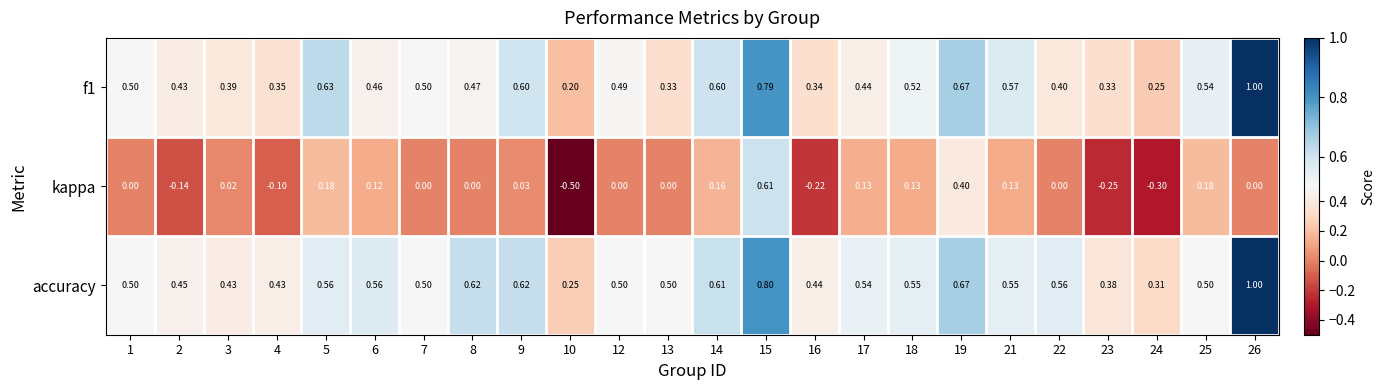

Which series has the largest total across all categories?

accuracy